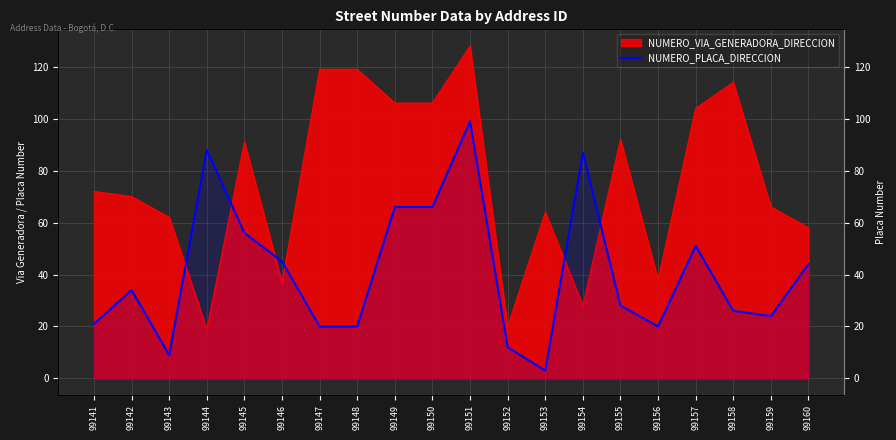

Reading left to right, list all the values displayed in this chart.

21	34	9	88	56	45	20	20	66	66	99	12	3	87	28	20	51	26	24	44